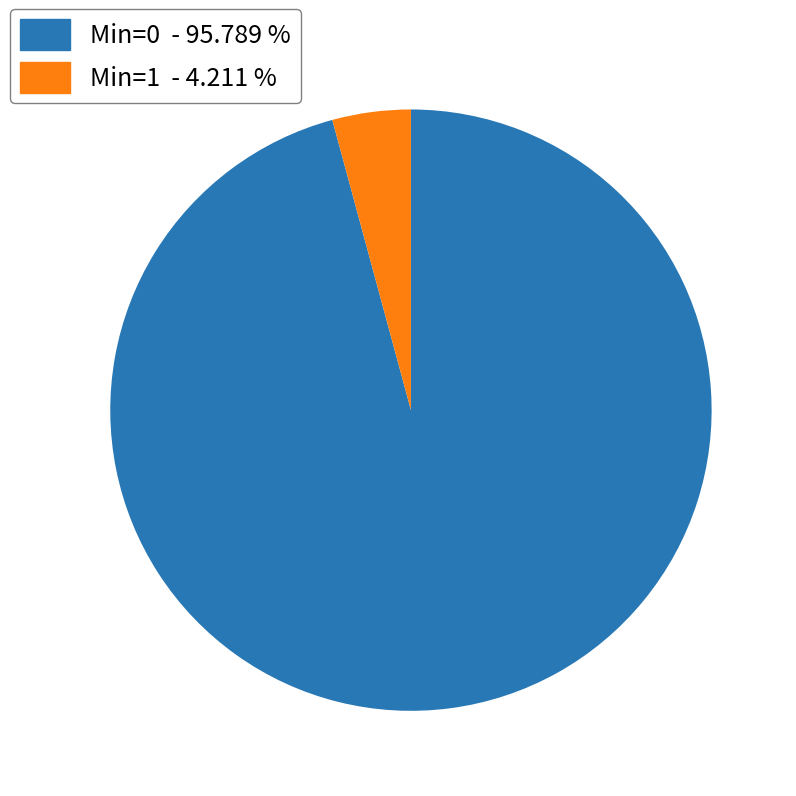

Does any single category account for the majority?

Yes